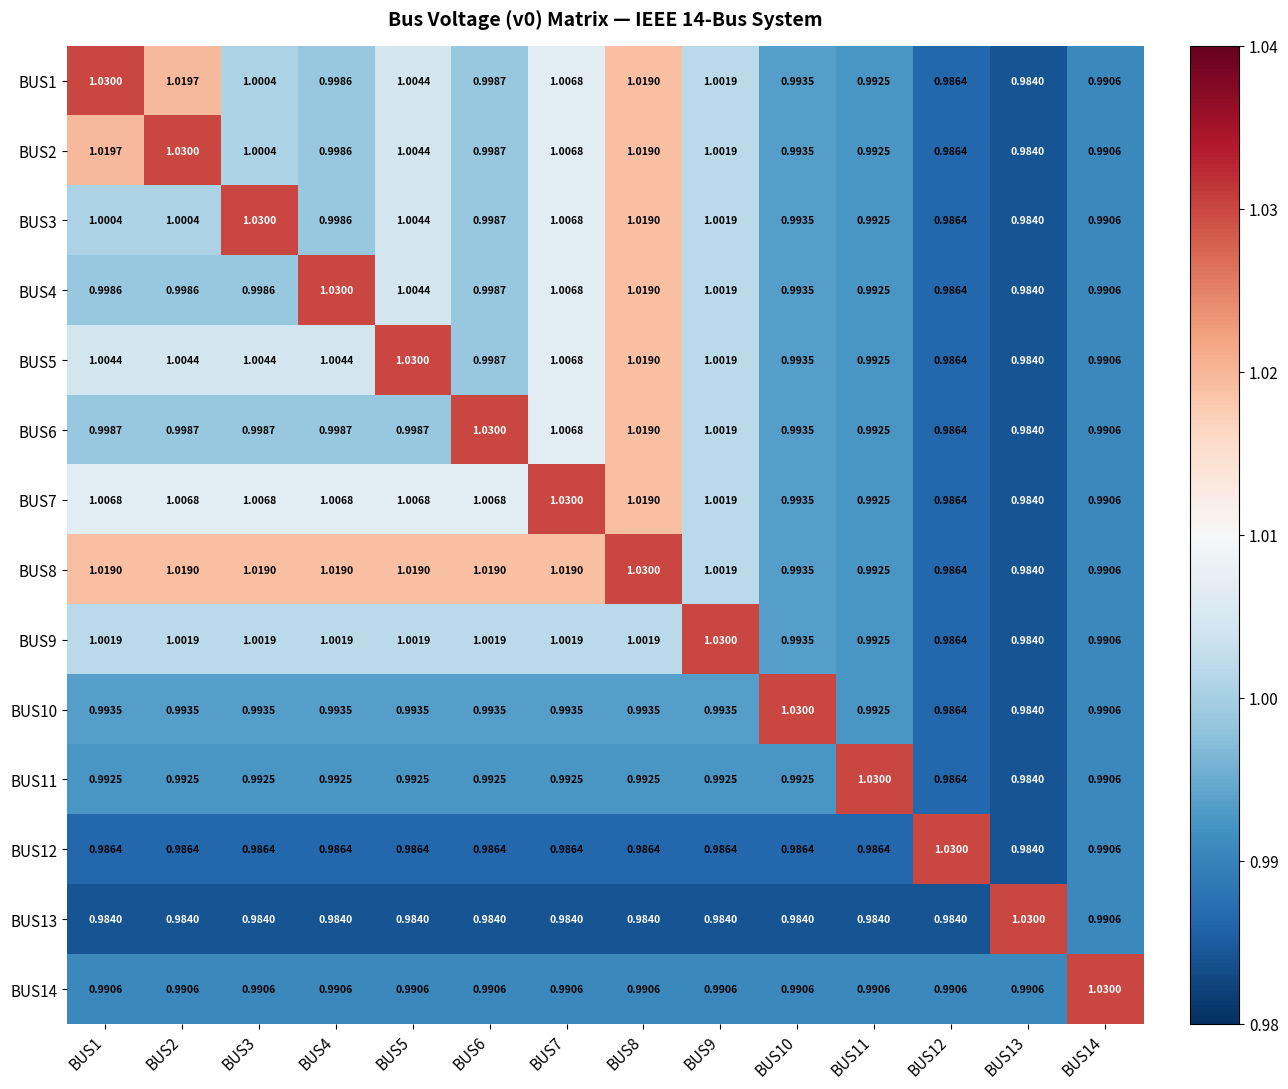

Is the value of BUS4 at BUS11 greater than the value of BUS5 at BUS2?

No